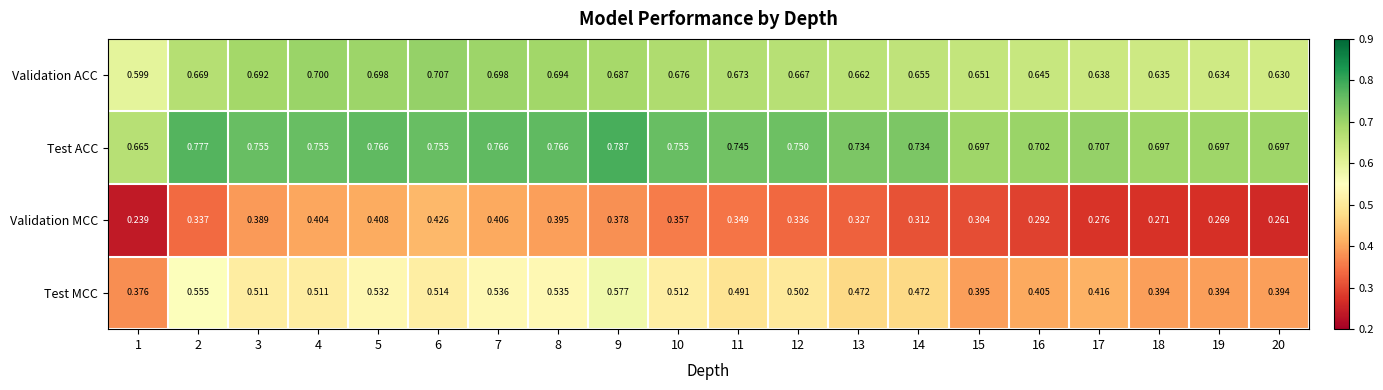

At which category is the sum across all series the highest?

9